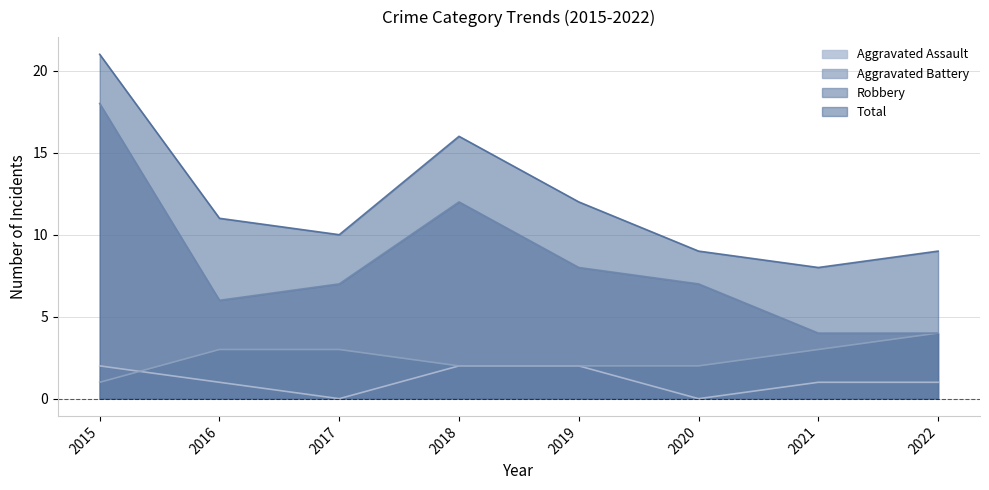

What is the total value across all series at 2016?

21